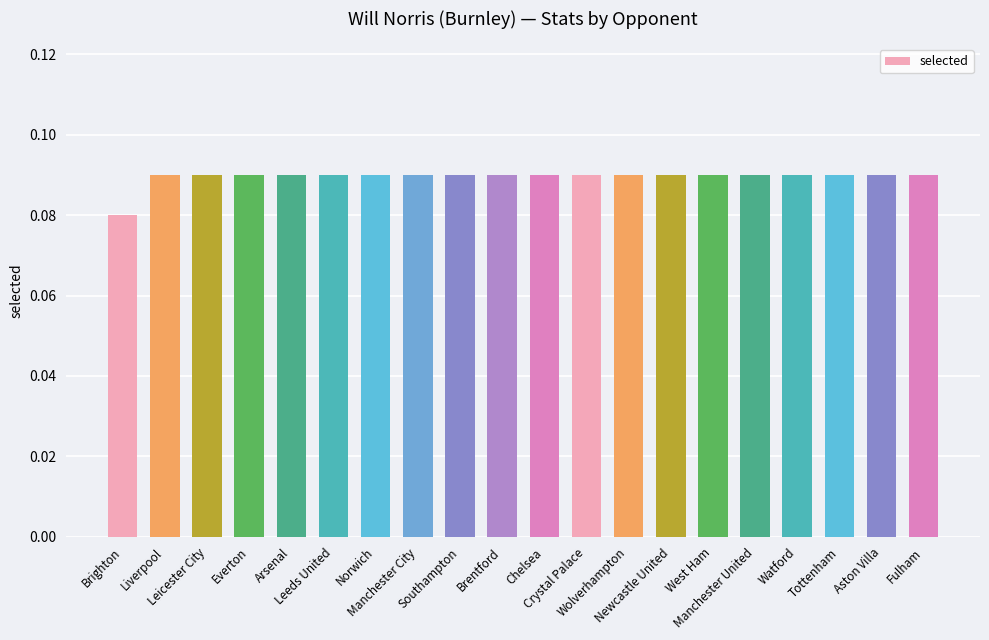

Count the values in the range 0 to 1.

20